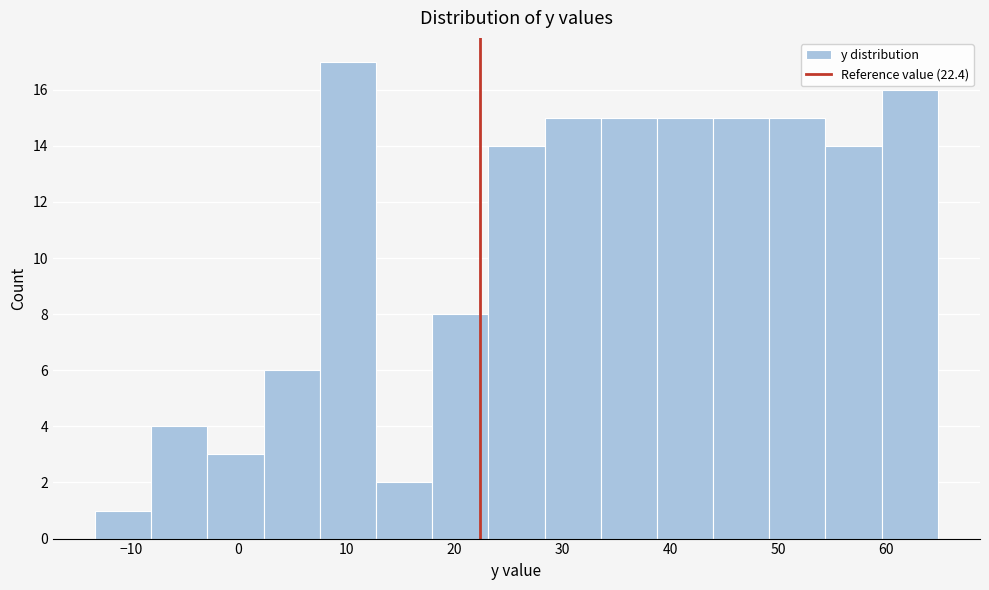

Which range on the x-axis has the tallest bar?

8 to 13